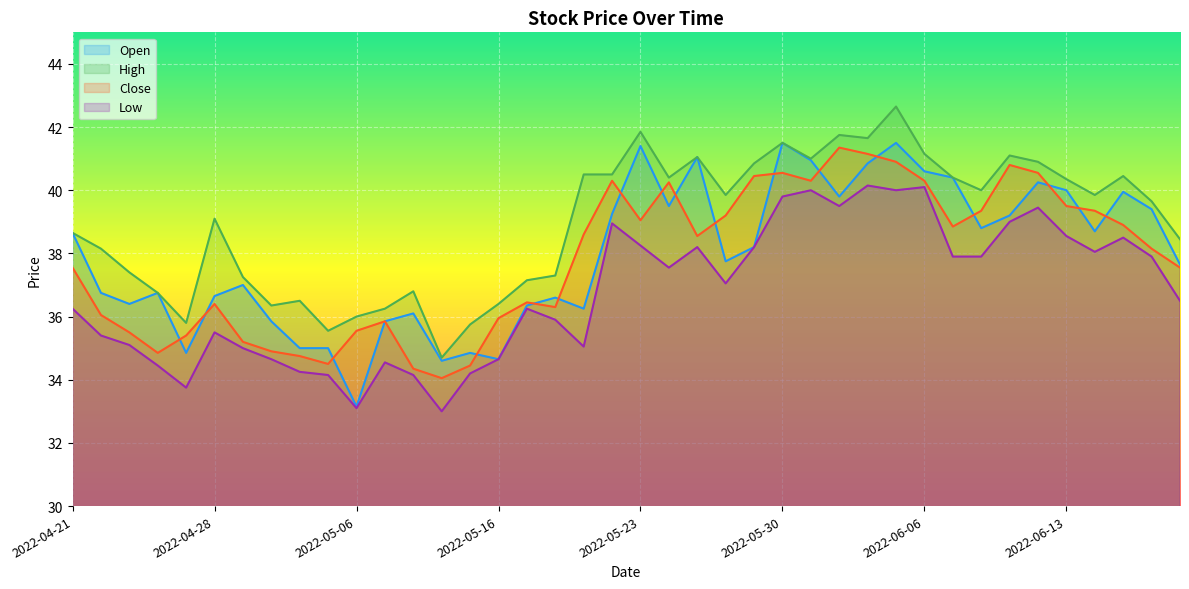

What is the difference between the maximum and minimum values in the Low series?

7.1